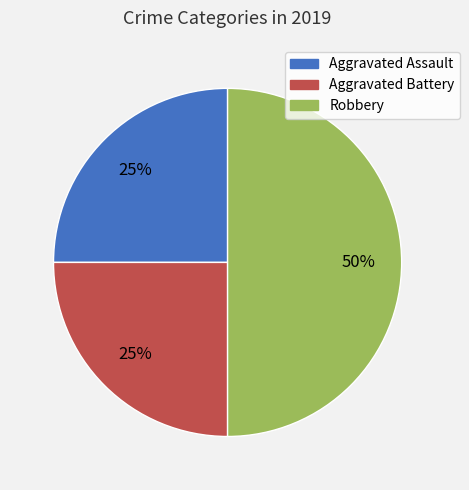

Do Aggravated Battery and Robbery together represent more than half of the pie?

Yes